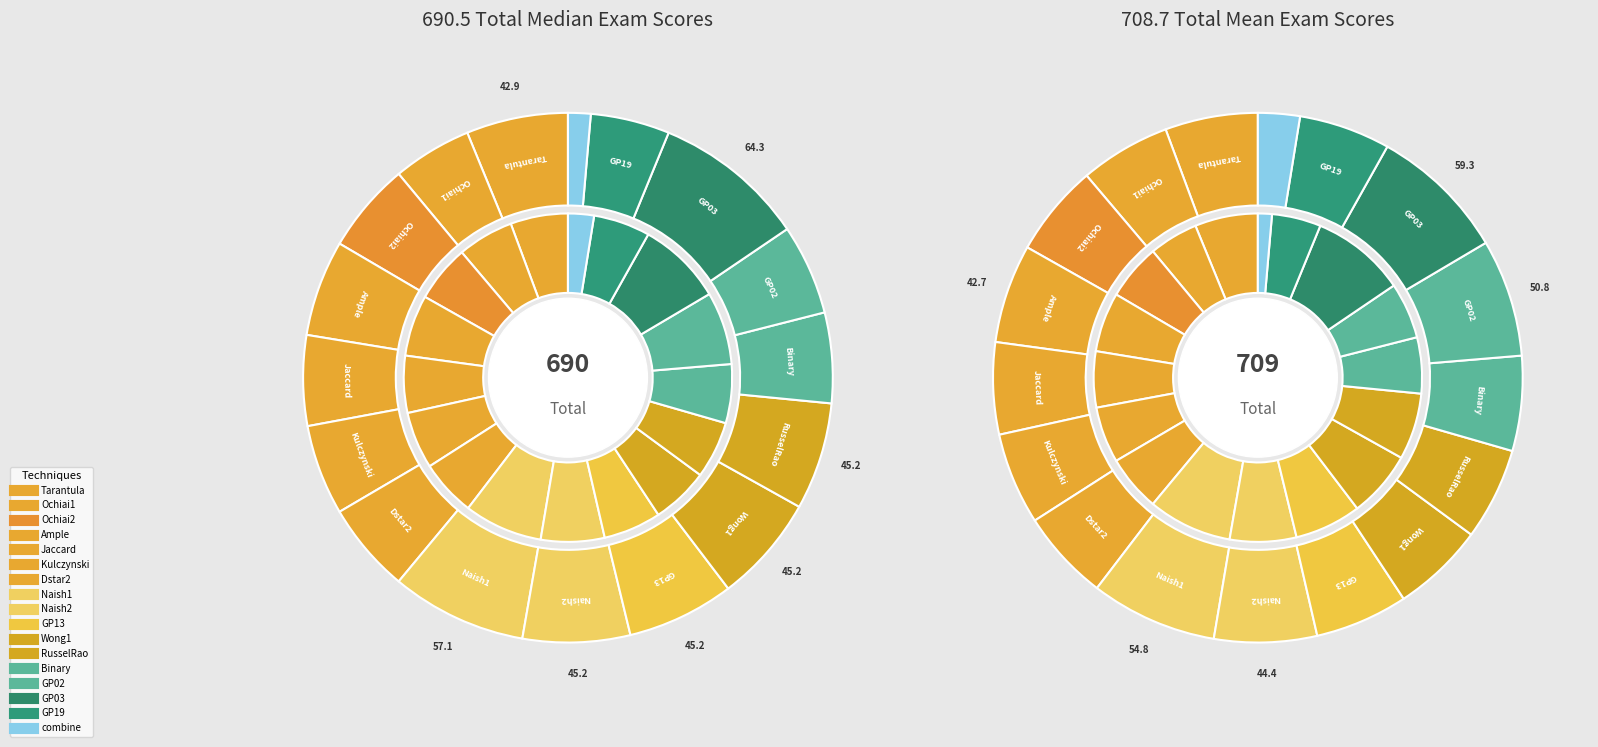

Do Dstar2 and GP03 together represent more than half of the pie?

No